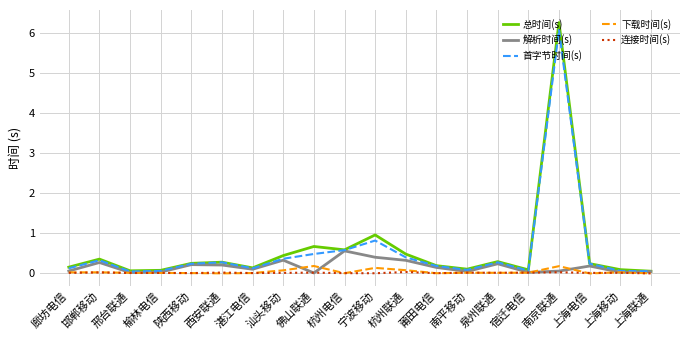

Which series changed the most between 宁波移动 and 上海联通?

总时间(s)